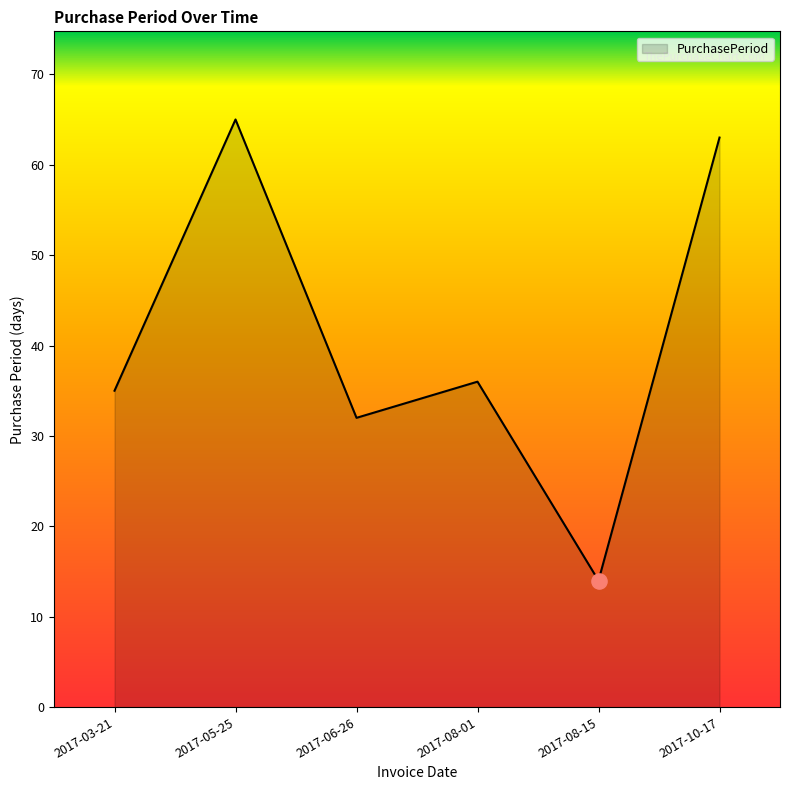

Approximately how many times larger is the value at 2017-06-26 compared to 2017-10-17?

0.5